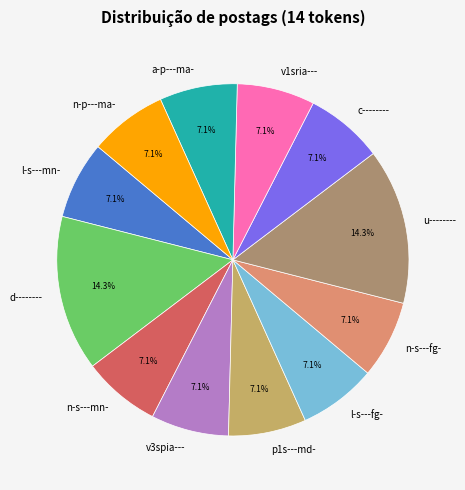

Does any single category account for the majority?

No